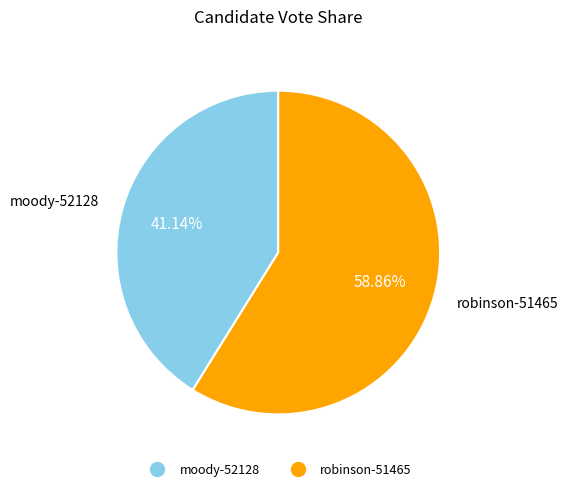

To the nearest percent, what is the average slice percentage?

50%